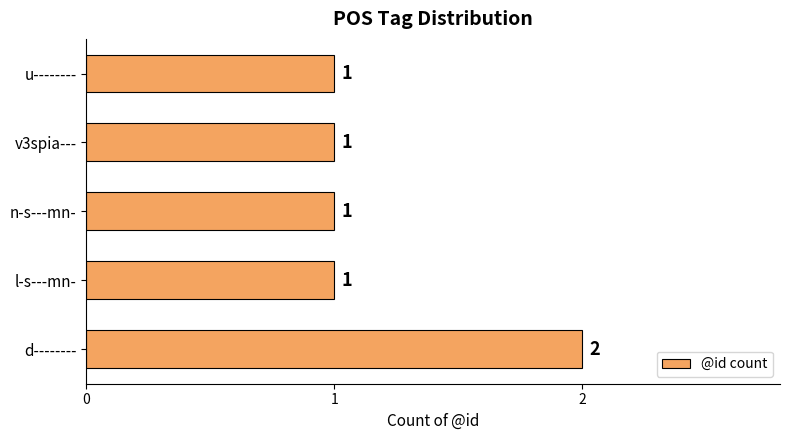

Reading bottom to top, extract all data points from this chart.

d--------=2	l-s---mn-=1	n-s---mn-=1	v3spia---=1	u--------=1